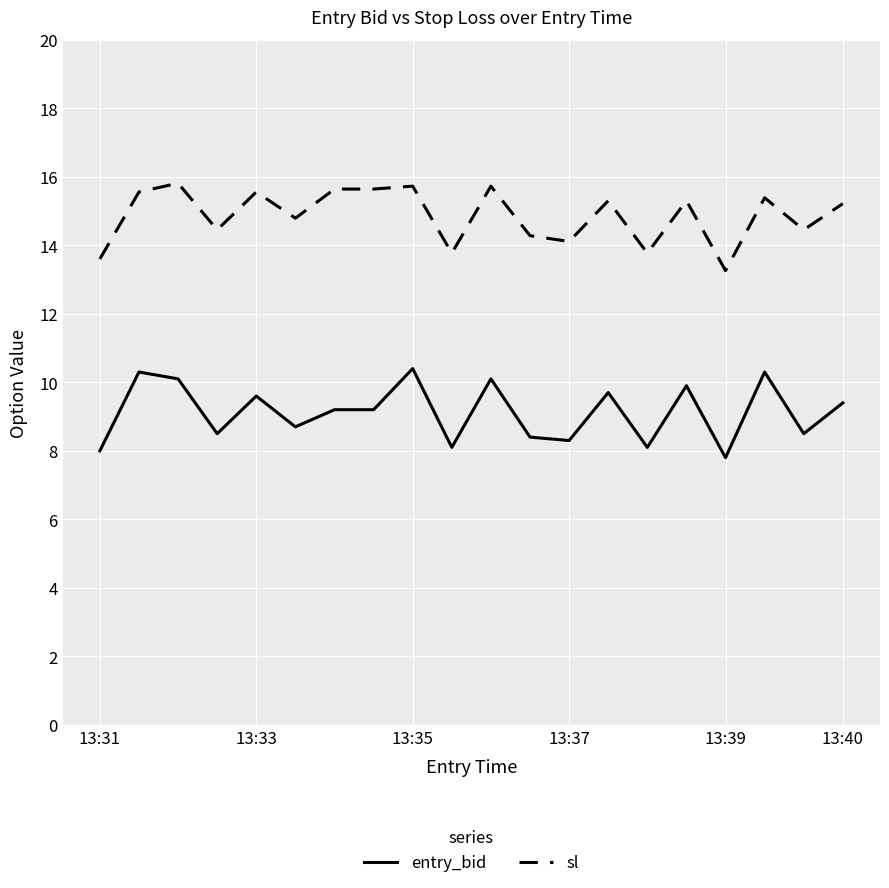

What is the difference between the maximum and second lowest values in the sl series?

2.2